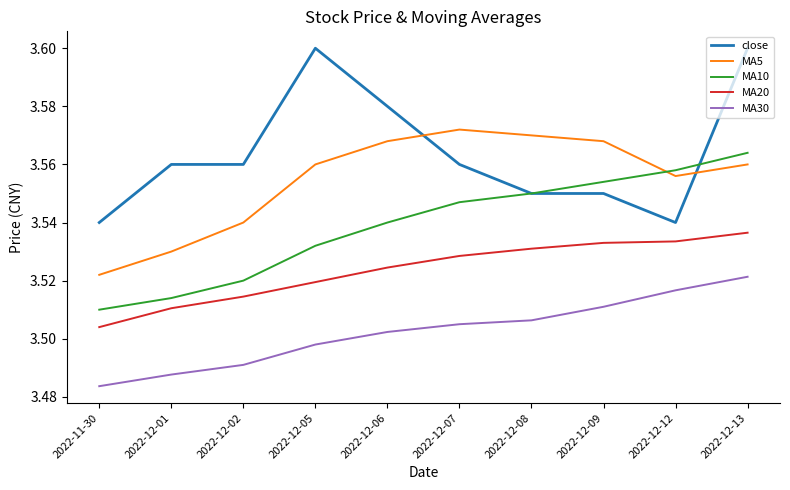

True or false: close has a value of 2.0 at 2022-12-07.

False